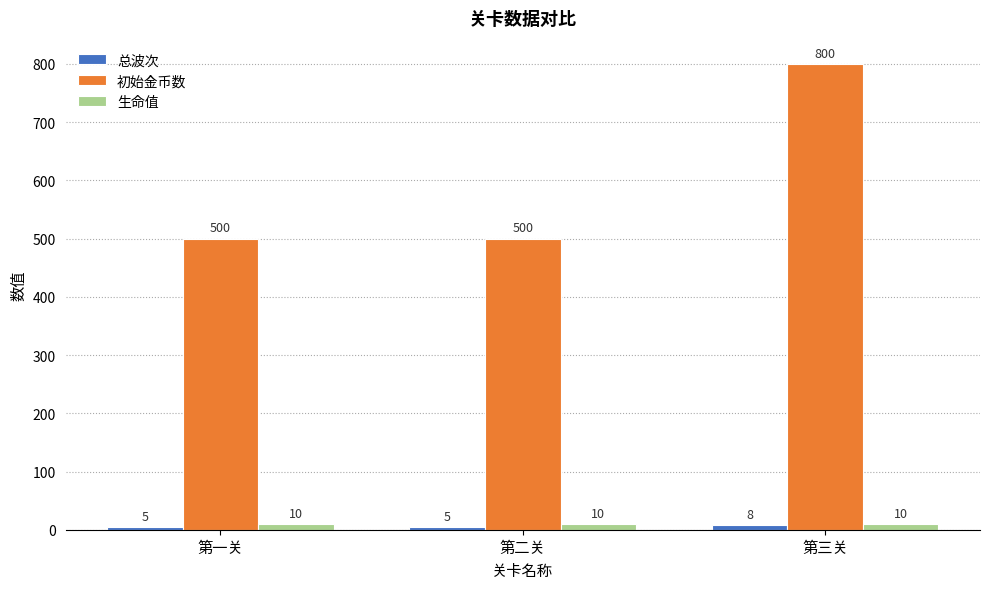

Is it true that 初始金币数 equals 690 at 第一关?

False